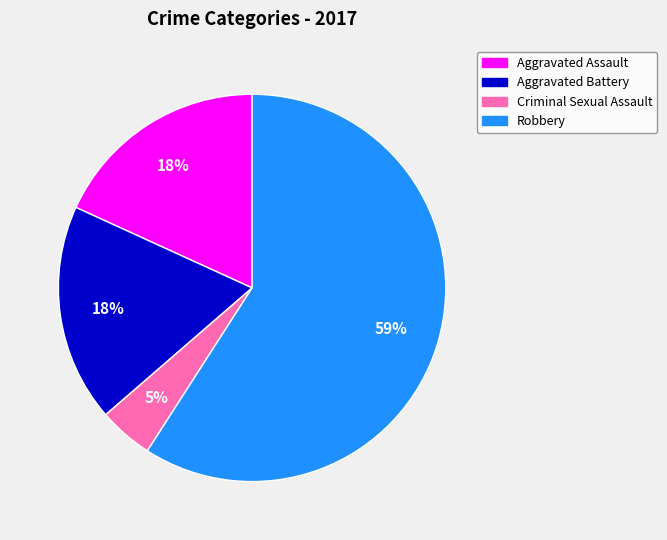

What is the largest slice in the pie chart?

Robbery